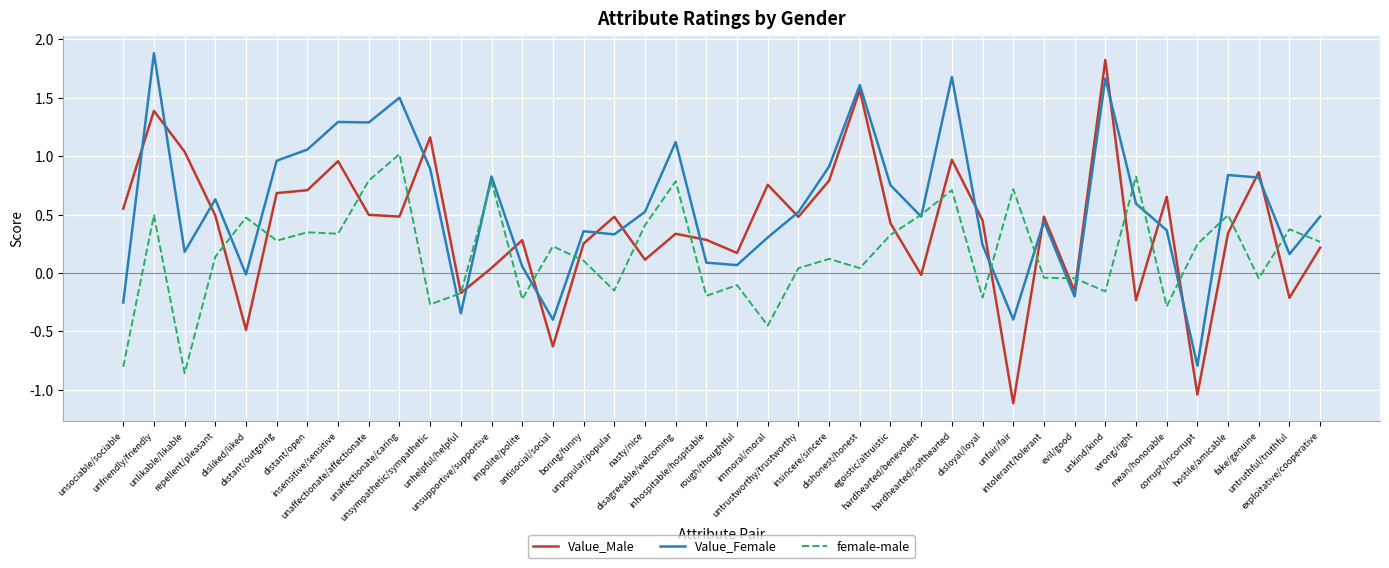

At distant/open, list the series in order from smallest to largest.

female-male, Value_Male, Value_Female